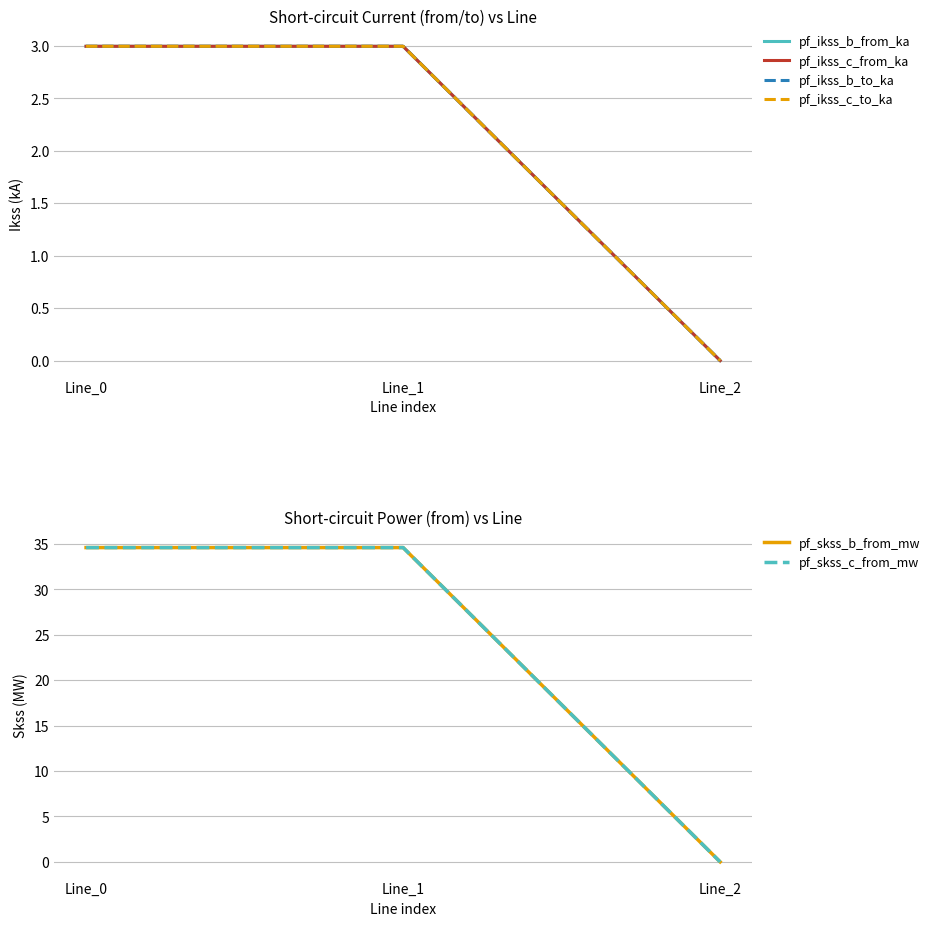

What value does the pf_skss_c_from_mw series have at Line_1?

34.6